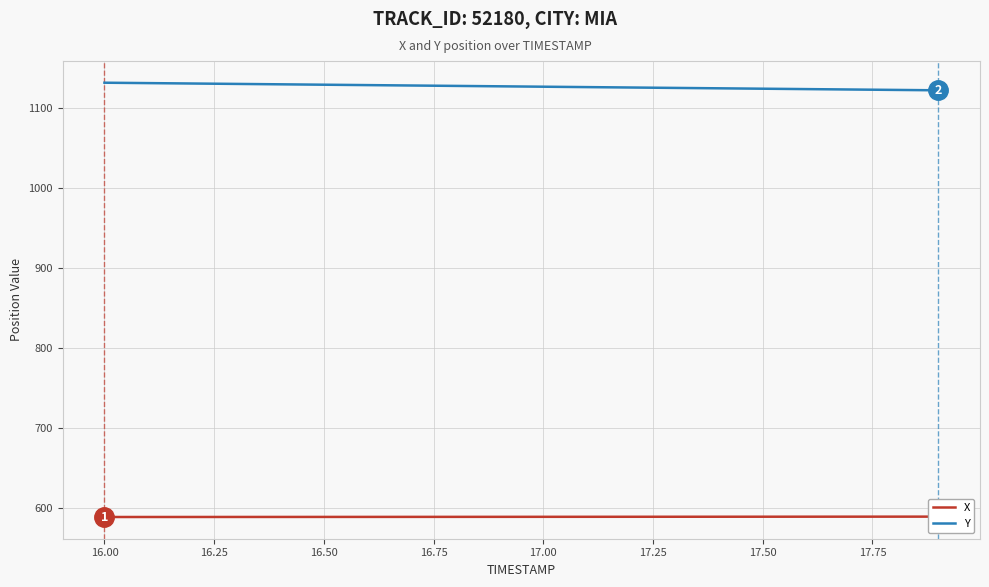

The Y series shows 1575.9 at 16.00. True or false?

False